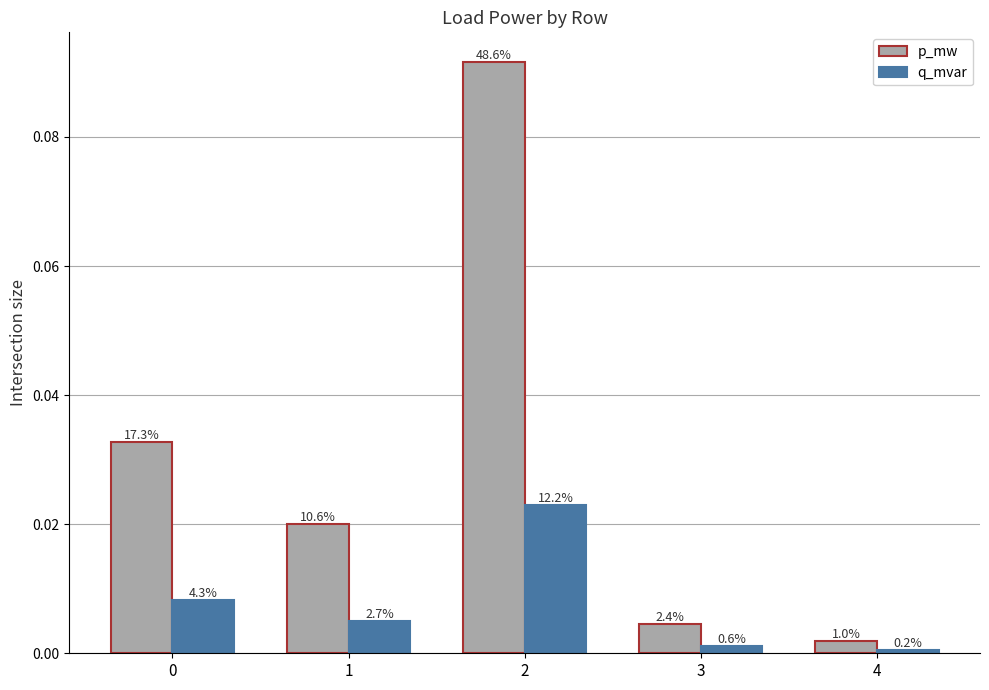

List the series in order of their overall mean, highest first.

p_mw, q_mvar